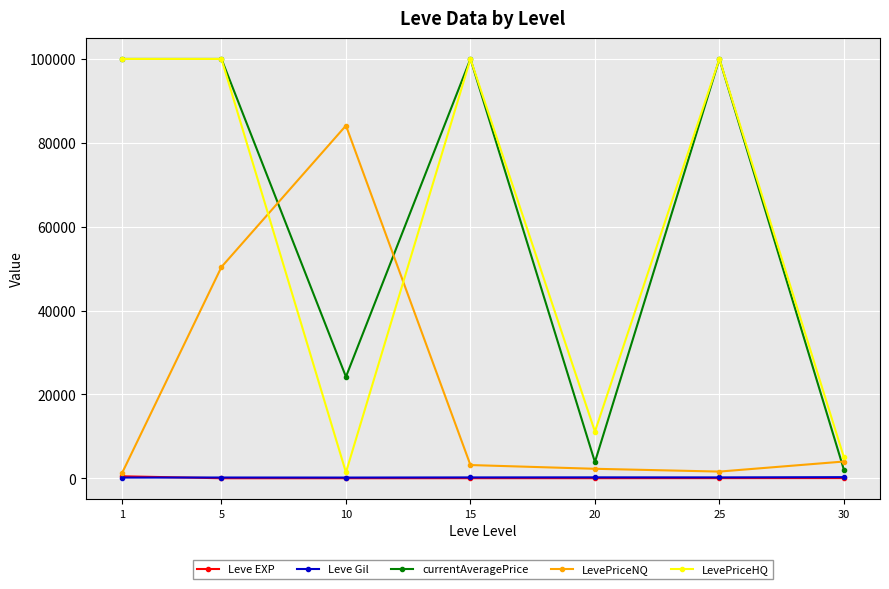

True or false: Leve EXP and currentAveragePrice intersect in this chart.

False